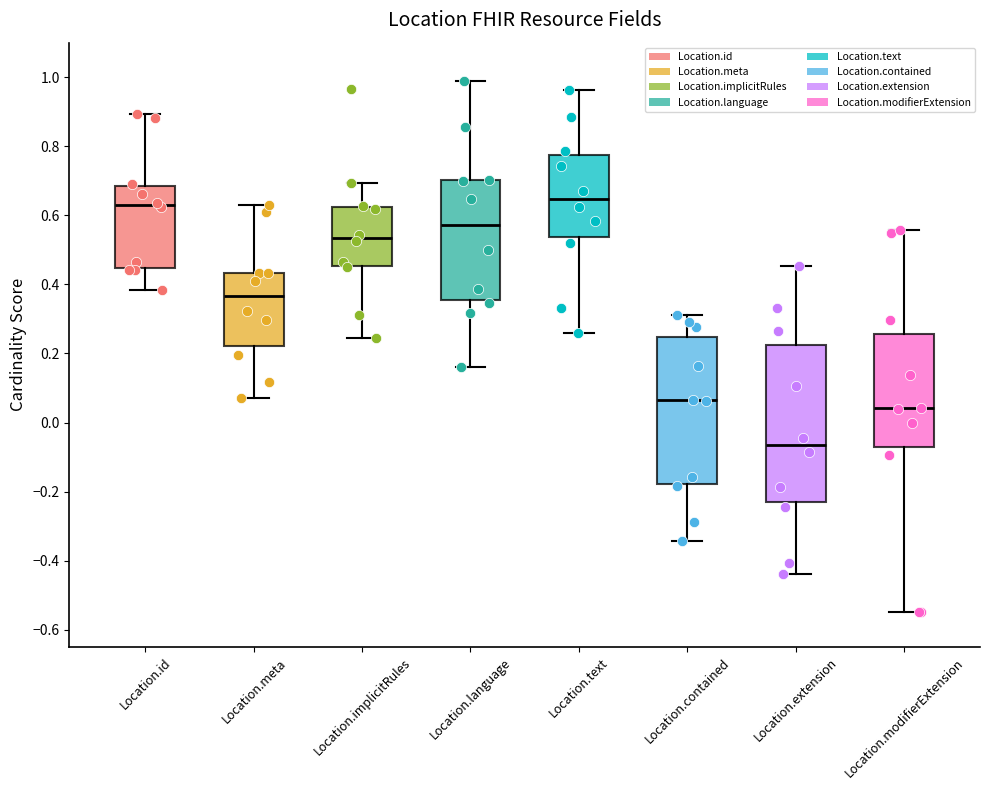

Reading left to right, transcribe this box plot: for each box, give where its median line is, the range the box spans, and where its two whiskers end, as read against the y-axis. The values are not printed on the chart, so give them approximately, as read against the axis.

Location.id: median 0.62, box 0.44 to 0.68, whiskers 0.38 to 0.90
Location.meta: median 0.36, box 0.22 to 0.44, whiskers 0.08 to 0.62
Location.implicitRules: median 0.54, box 0.46 to 0.62, whiskers 0.24 to 0.70
Location.language: median 0.58, box 0.36 to 0.70, whiskers 0.16 to 1.00
Location.text: median 0.64, box 0.54 to 0.78, whiskers 0.26 to 0.96
Location.contained: median 0.06, box -0.18 to 0.24, whiskers -0.34 to 0.32
Location.extension: median -0.06, box -0.24 to 0.22, whiskers -0.44 to 0.46
Location.modifierExtension: median 0.04, box -0.08 to 0.26, whiskers -0.54 to 0.56